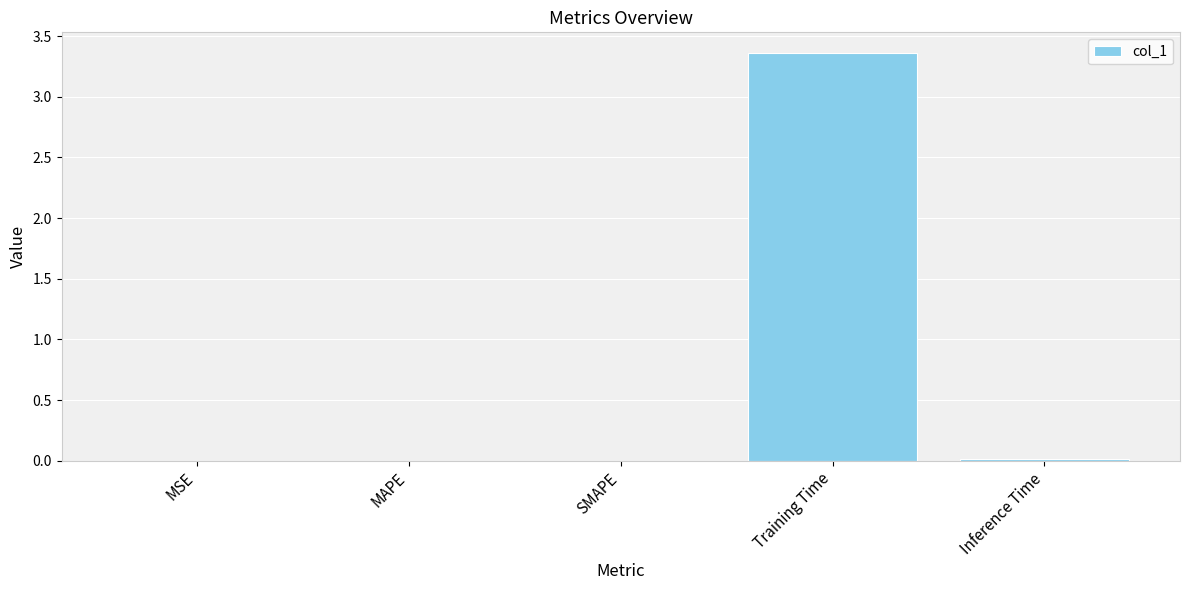

Between Inference Time and Training Time, which is larger?

Training Time